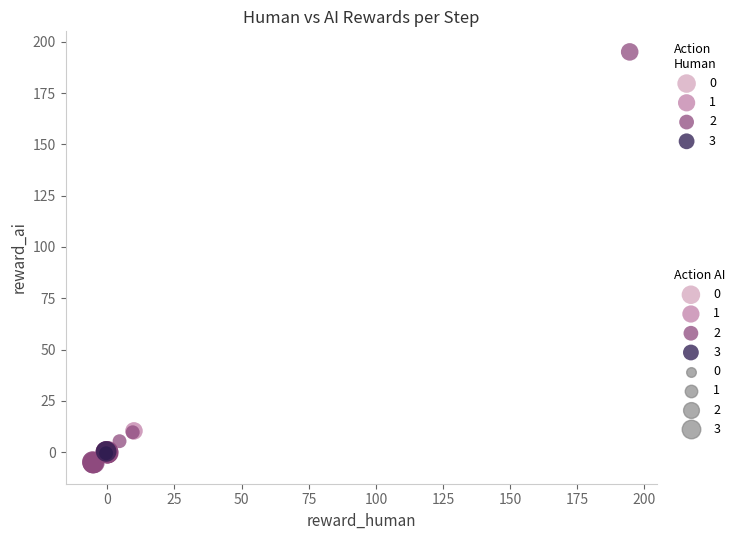

Which series reaches the minimum Y coordinate?

2